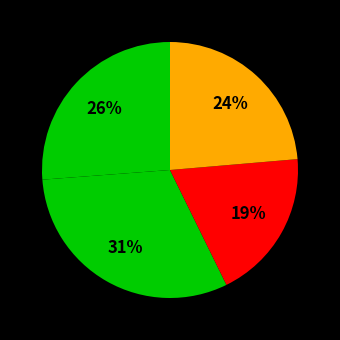

Does any single category account for the majority?

No